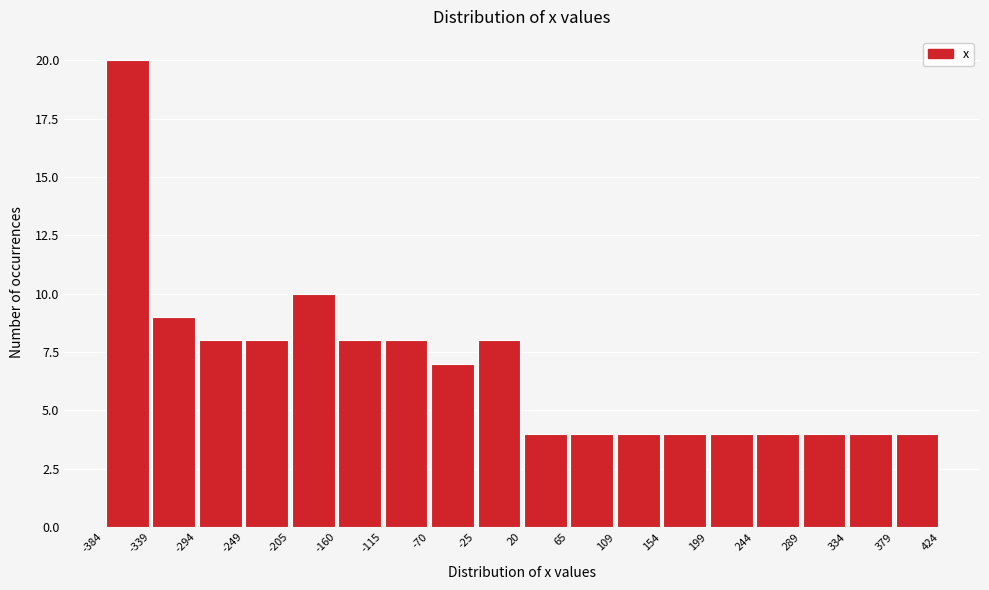

Reading left to right, transcribe this chart: for each bar, give the range it covers on the x-axis and its height. The values are not printed on the chart, so give them approximately, as read against the axis.

-384 to -339: 20
-339 to -294: 9
-294 to -249: 8
-249 to -205: 8
-205 to -160: 10
-160 to -115: 8
-115 to -70: 8
-70 to -25: 7
-25 to 20: 8
20 to 65: 4
65 to 109: 4
109 to 154: 4
154 to 199: 4
199 to 244: 4
244 to 289: 4
289 to 334: 4
334 to 379: 4
379 to 424: 4